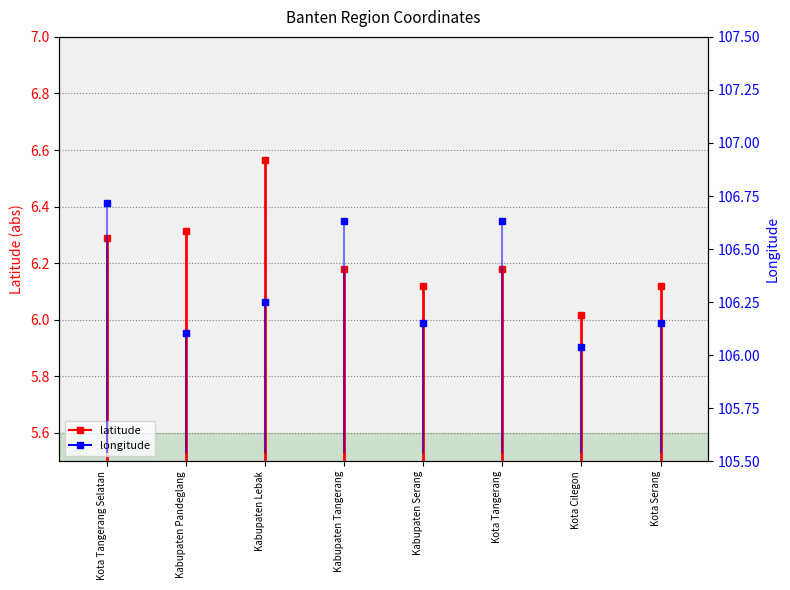

Approximately how many times larger is the value at Kota Serang compared to Kota Tangerang?

1.0